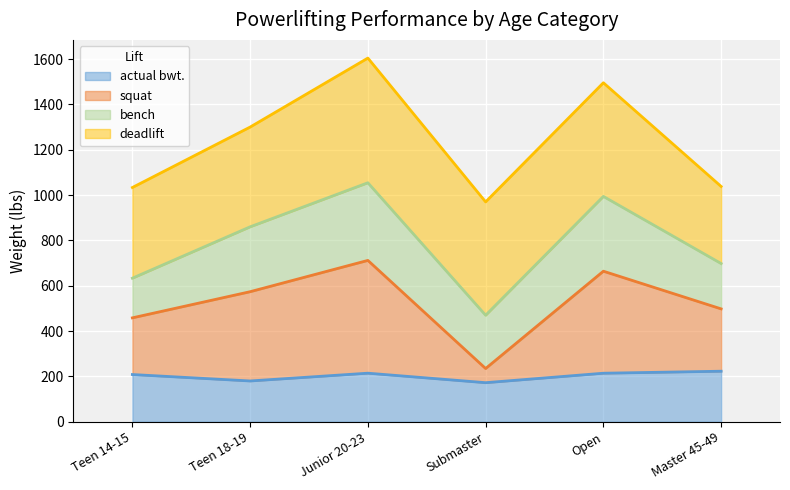

What is the total value across all series at Teen 14-15?

1033.4